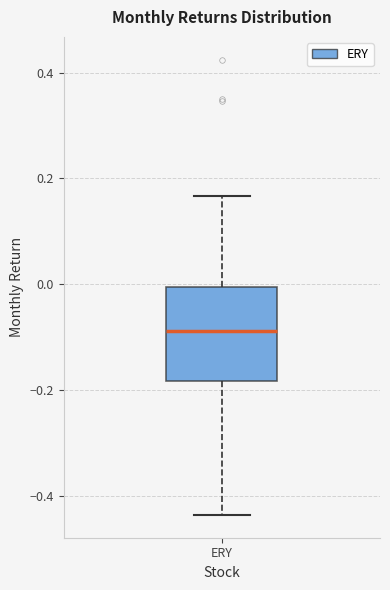

Where does the upper whisker of the box for ERY end on the y-axis? The values are not printed on the chart, so give them approximately, as read against the axis.

0.16